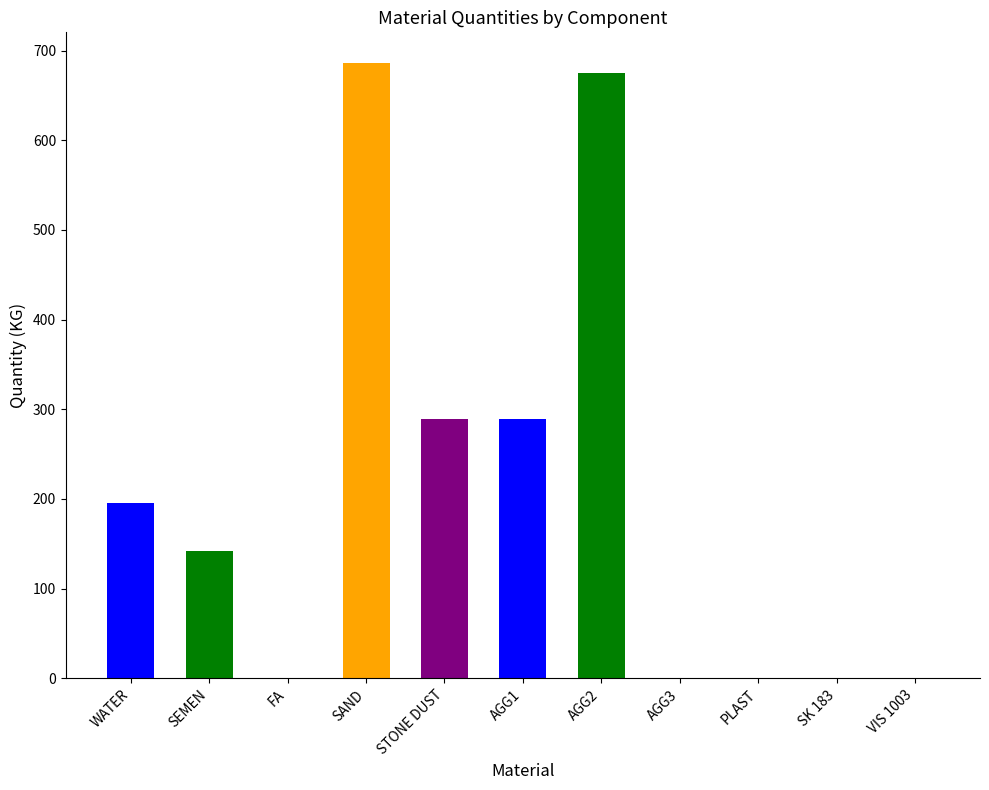

Reading left to right, what are all the values shown in this chart?

WATER=195.0	SEMEN=142.0	FA=0.0	SAND=686.0	STONE DUST=289.0	AGG1=289.0	AGG2=675.0	AGG3=0.0	PLAST=0.3	SK 183=0.0	VIS 1003=0.0